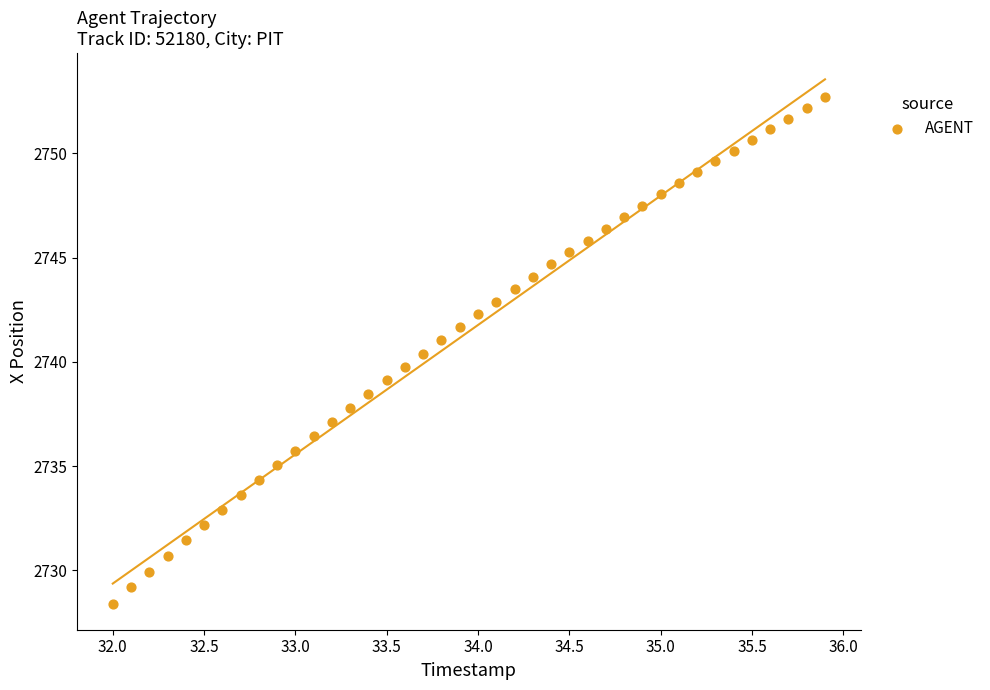

What is the range of Y values (max minus min)?

24.3